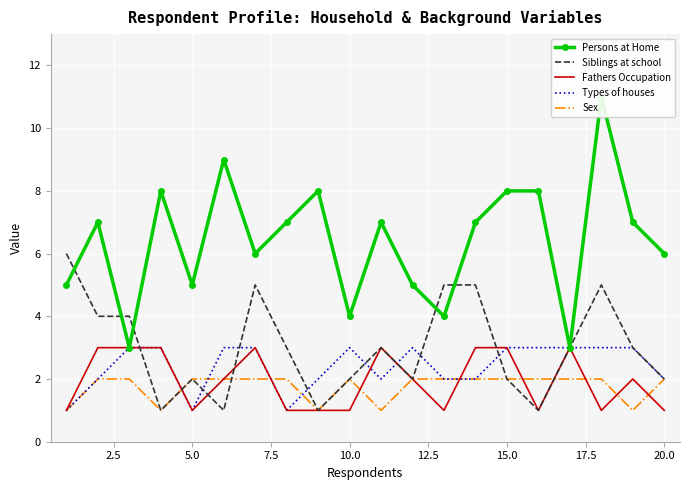

What is the value of the Fathers Occupation point at the 10th from the left?

1